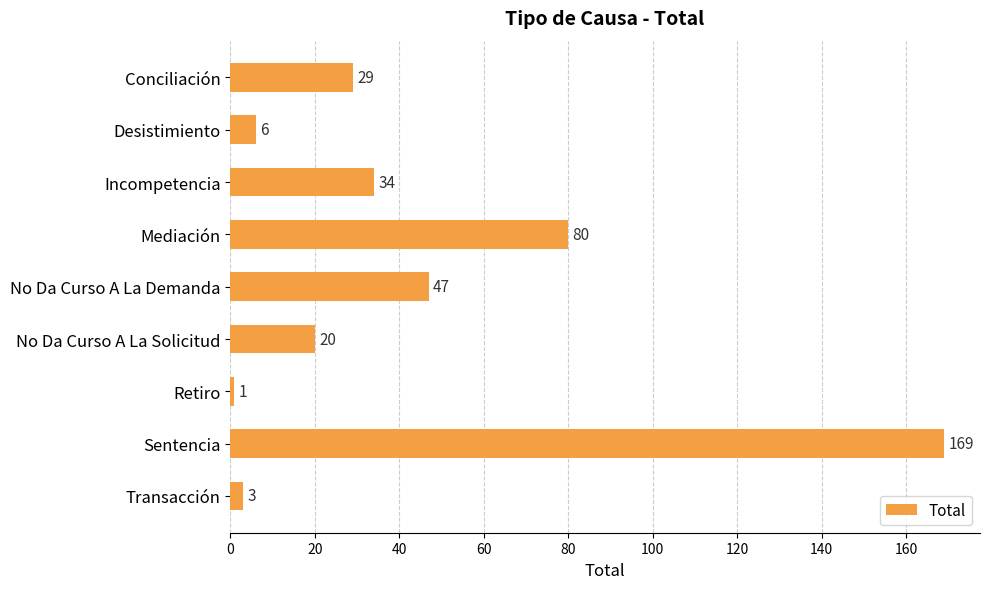

How many data points does each series have?

9